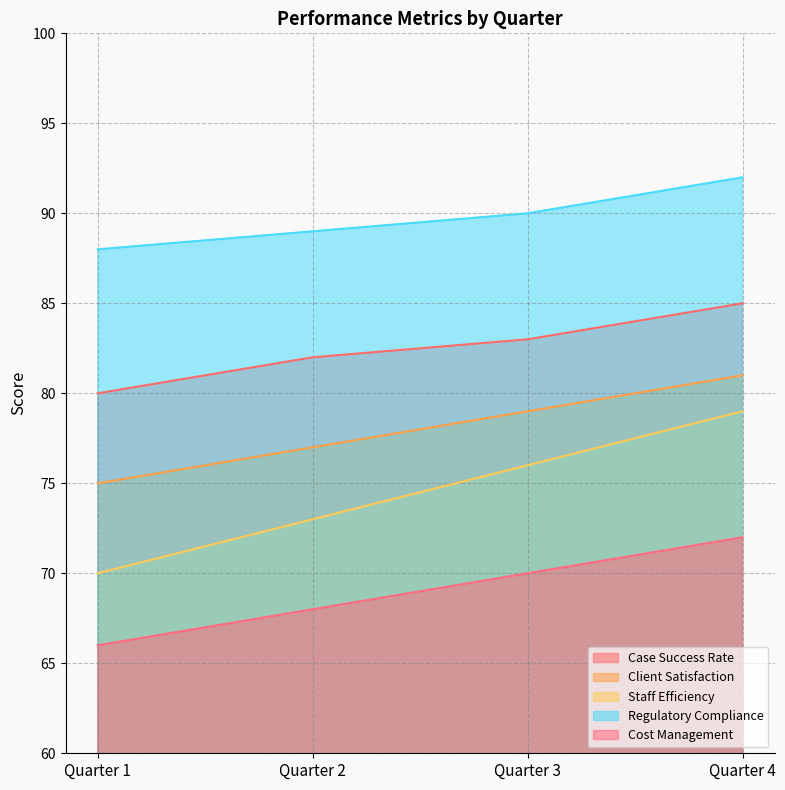

True or false: Client Satisfaction has more than 2 interior local peaks.

False